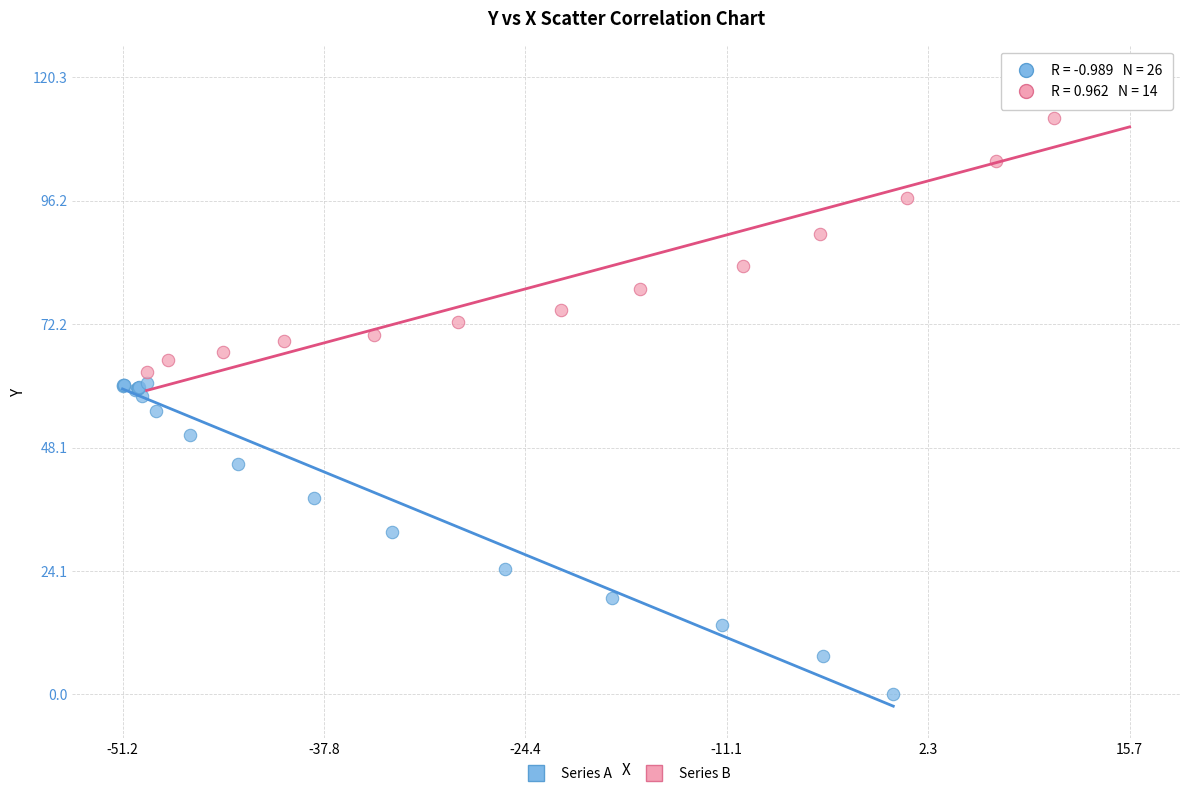

Which series reaches the maximum Y coordinate?

Series B